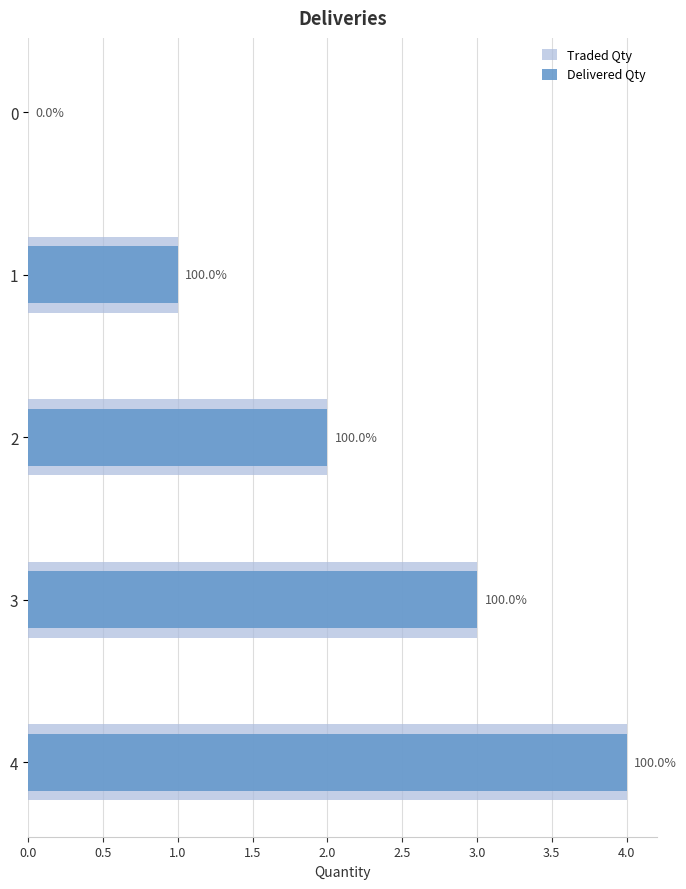

At how many categories does at least one series exceed 2?

2